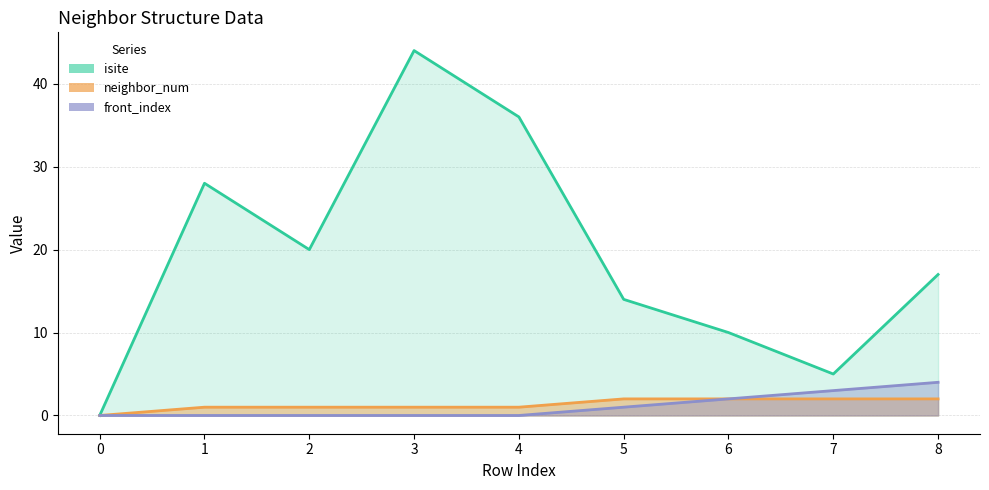

What is the sum of all isite values?

174